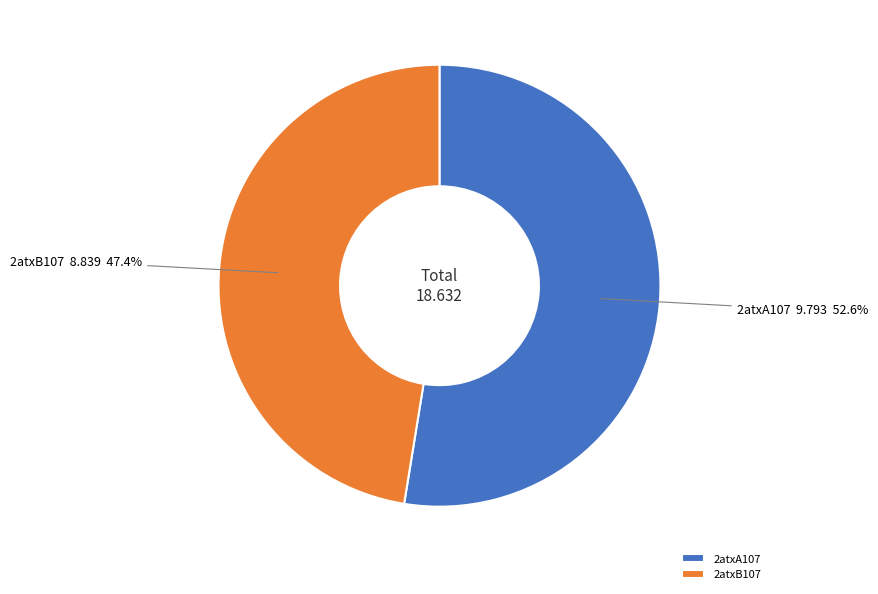

To the nearest percent, what is the difference between the 2atxB107 and 2atxA107 slice percentages?

5%